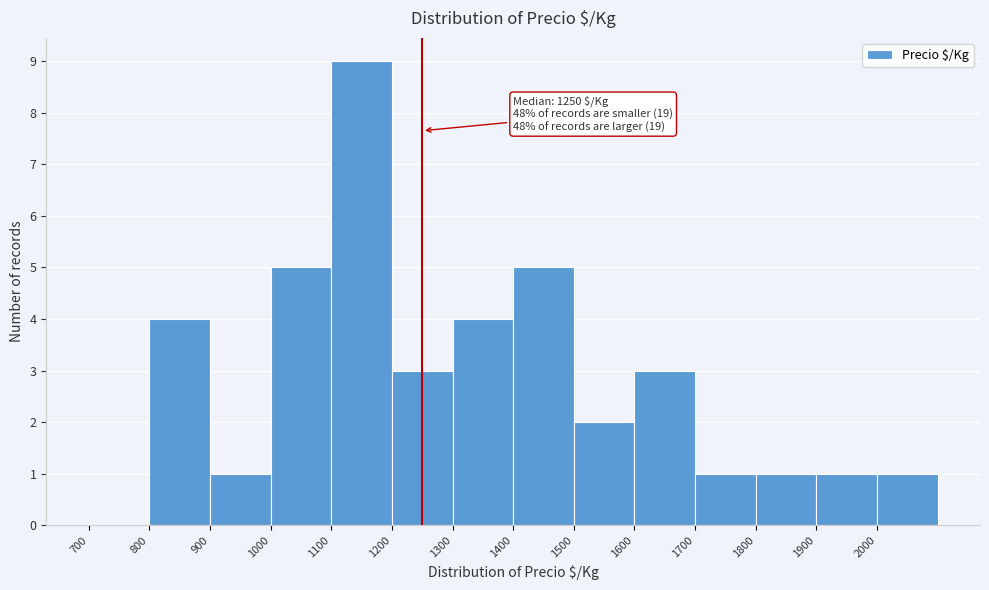

Which range on the x-axis has the tallest bar?

1100 to 1200